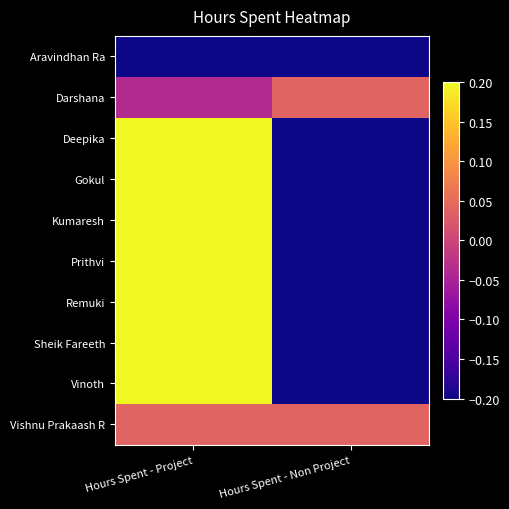

Which series has the largest total across all categories?

Vishnu Prakaash R